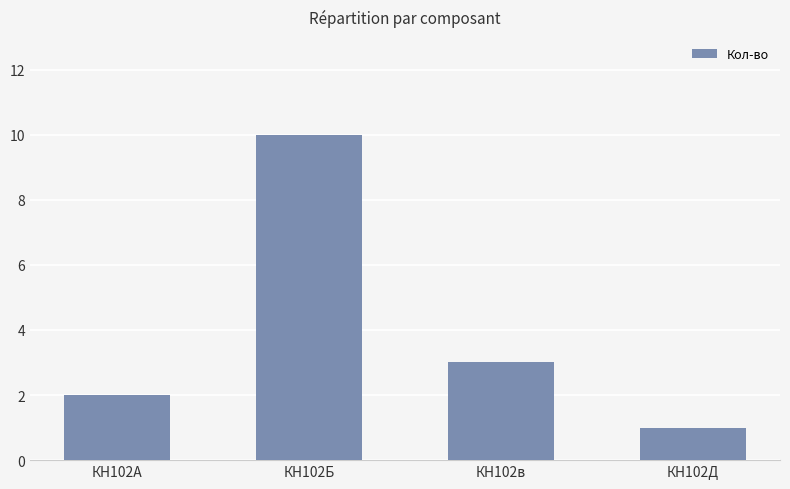

The value at КН102Б is 16. True or false?

False